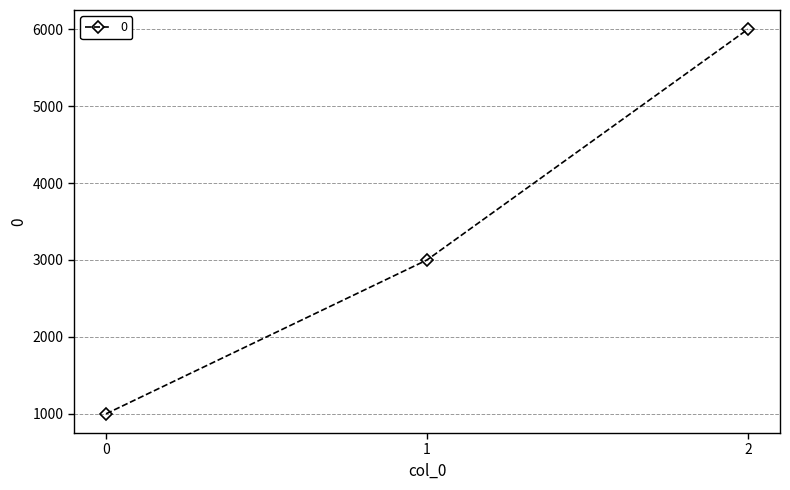

Reading right to left, list all the values displayed in this chart.

2=6000	1=3000	0=1000